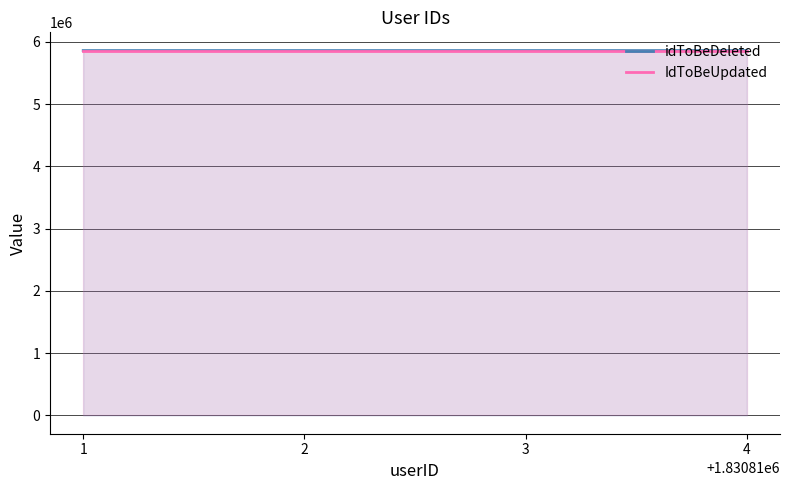

What are all the series names shown in the legend?

idToBeDeleted, IdToBeUpdated